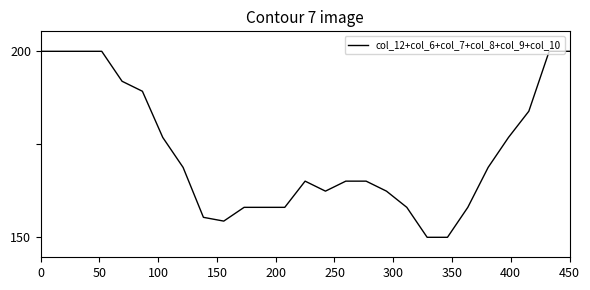

Does the chart have visible grid lines?

No